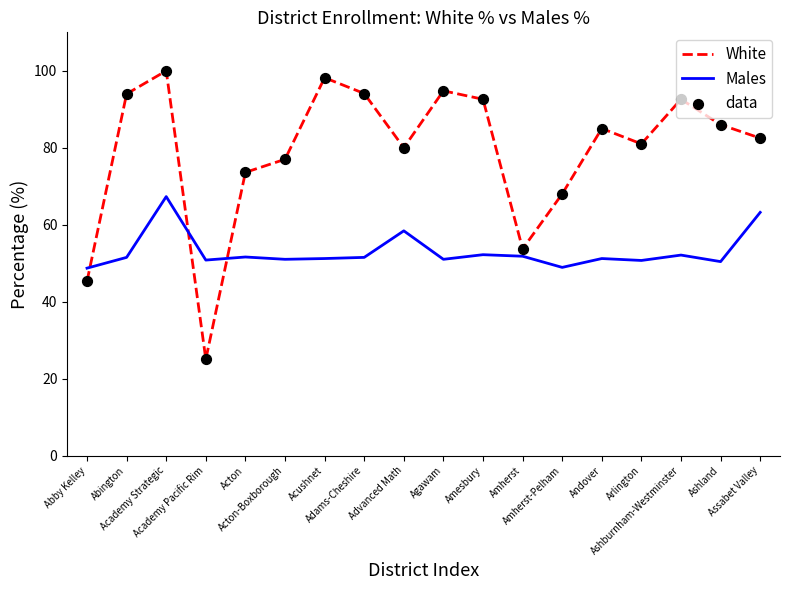

Is the value of White at Advanced Math greater than the value of Males at Academy Strategic?

Yes